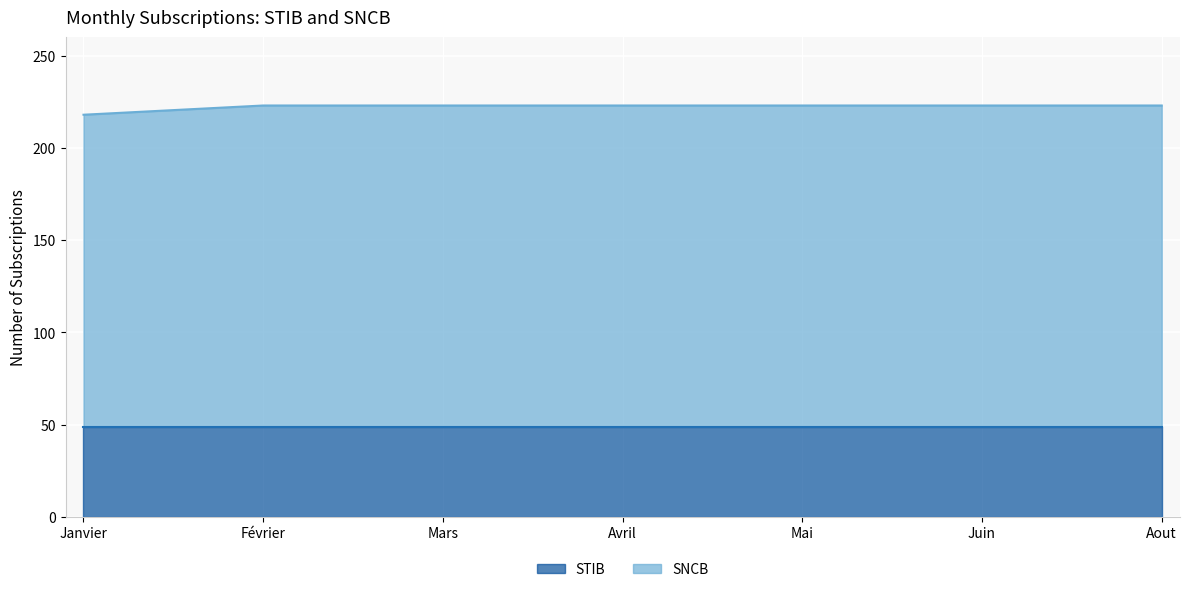

What is the change in value from Janvier to Mai?

+5